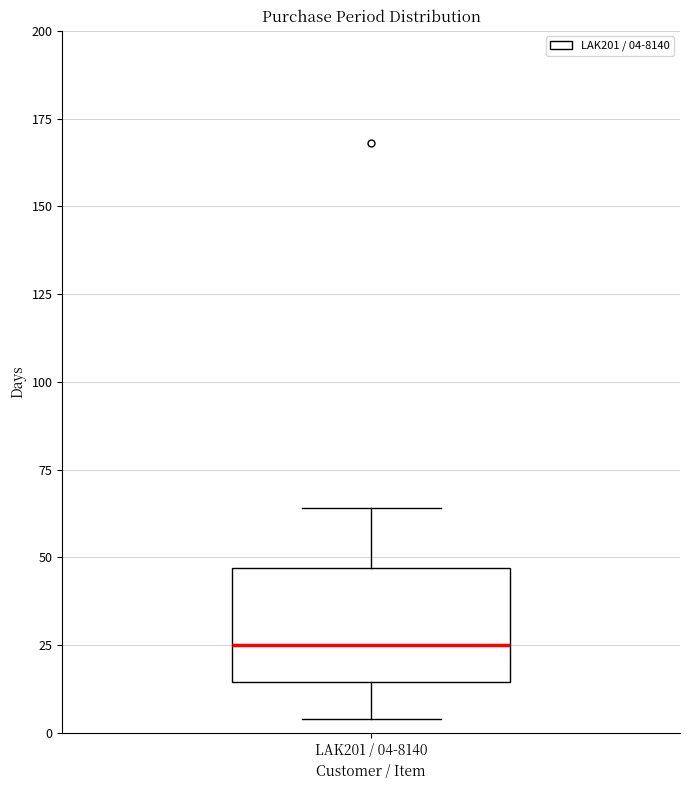

Transcribe this box plot: give where the median line is, the range the box spans, and where the two whiskers end, as read against the y-axis. The values are not printed on the chart, so give them approximately, as read against the axis.

median 25, box 15 to 45, whiskers 5 to 65